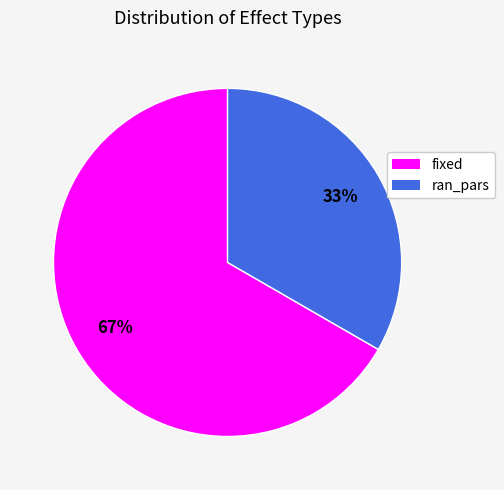

Which slice is the largest?

fixed